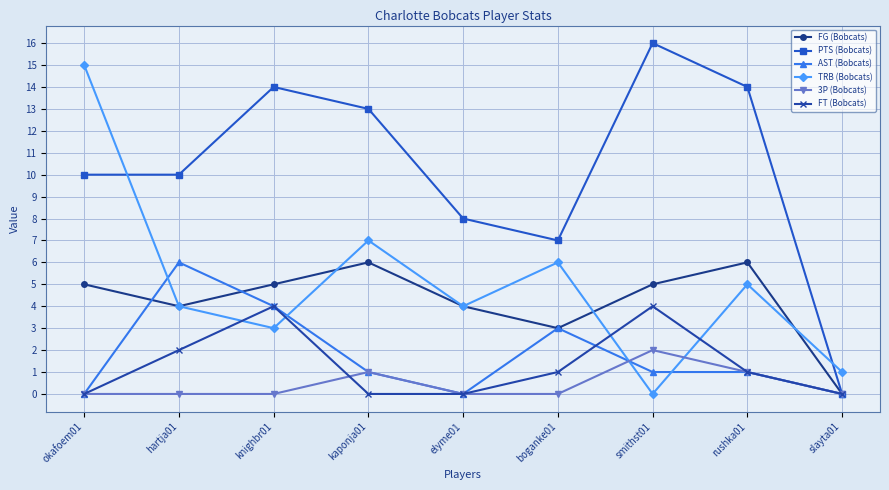

Which series ends up on top after the final intersection of 3P (Bobcats) and TRB (Bobcats)?

TRB (Bobcats)